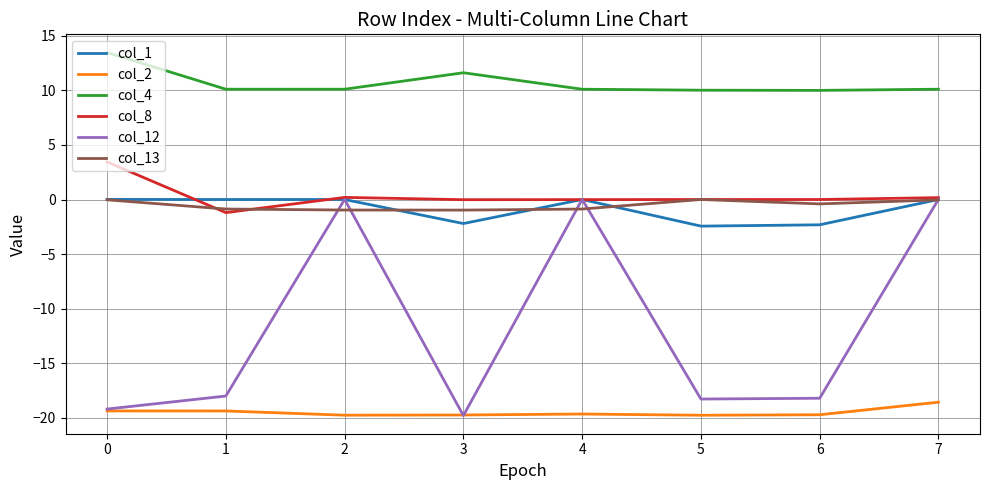

What is the average value of the col_12 series?

-11.7